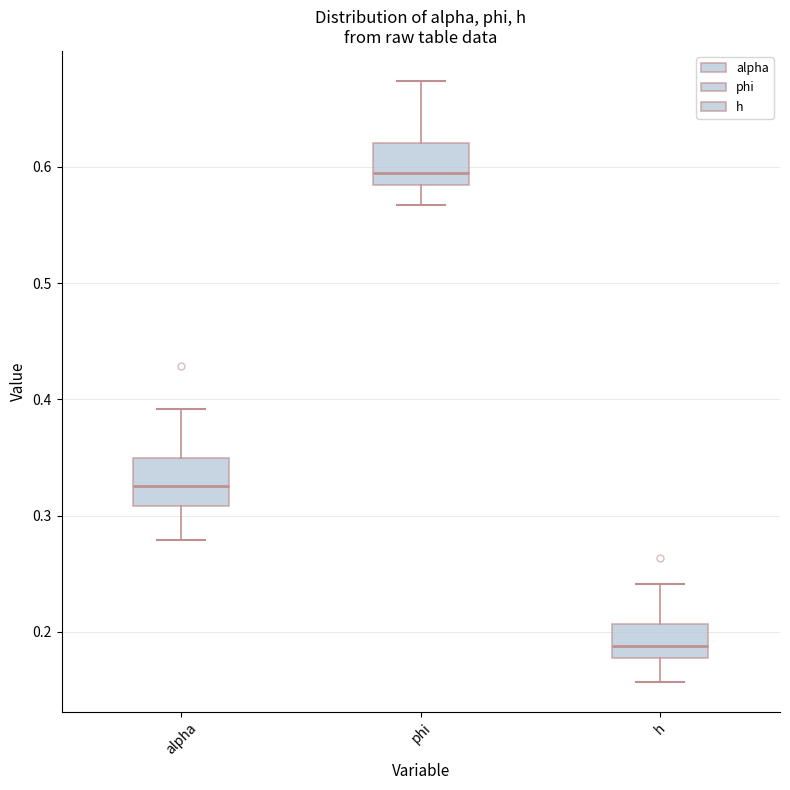

Which box has the highest median line?

phi